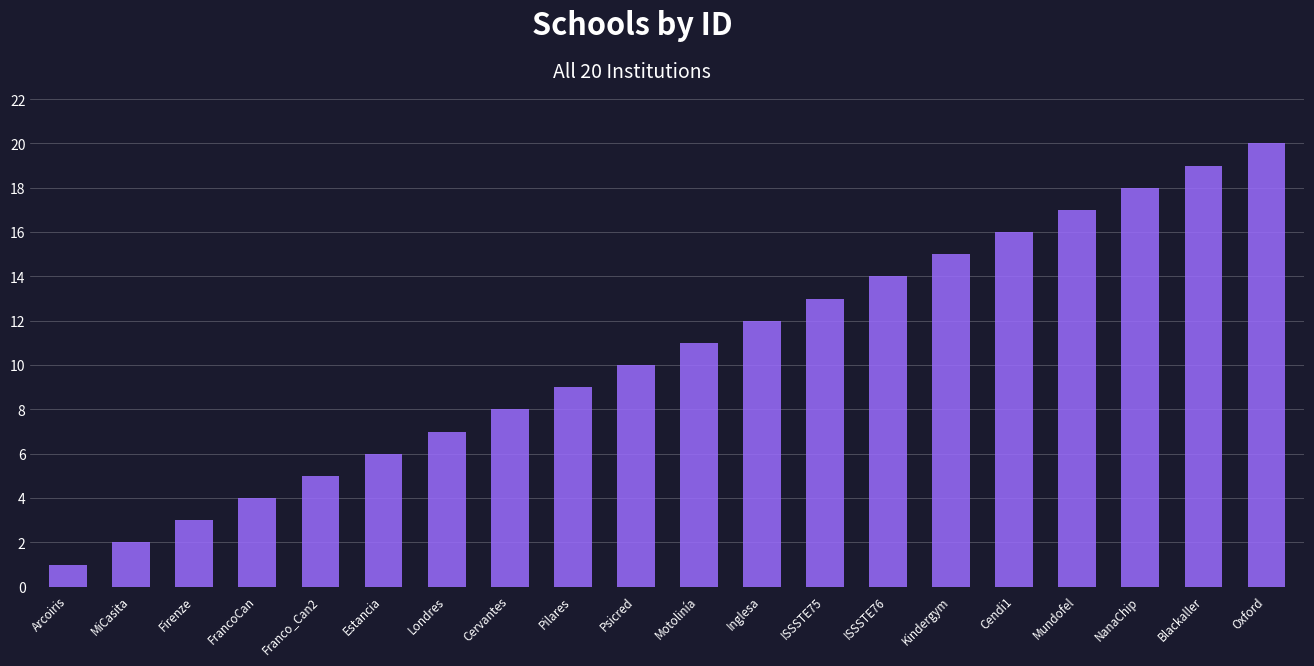

What is the label of the 13th bar from the left?

ISSSTE75